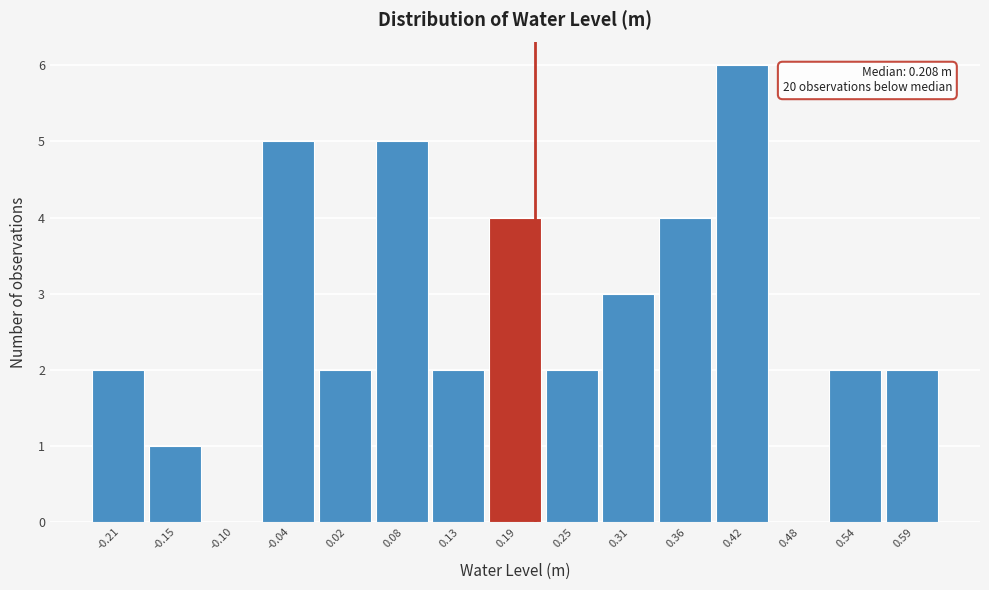

Which range on the x-axis has the tallest bar?

0.39 to 0.45